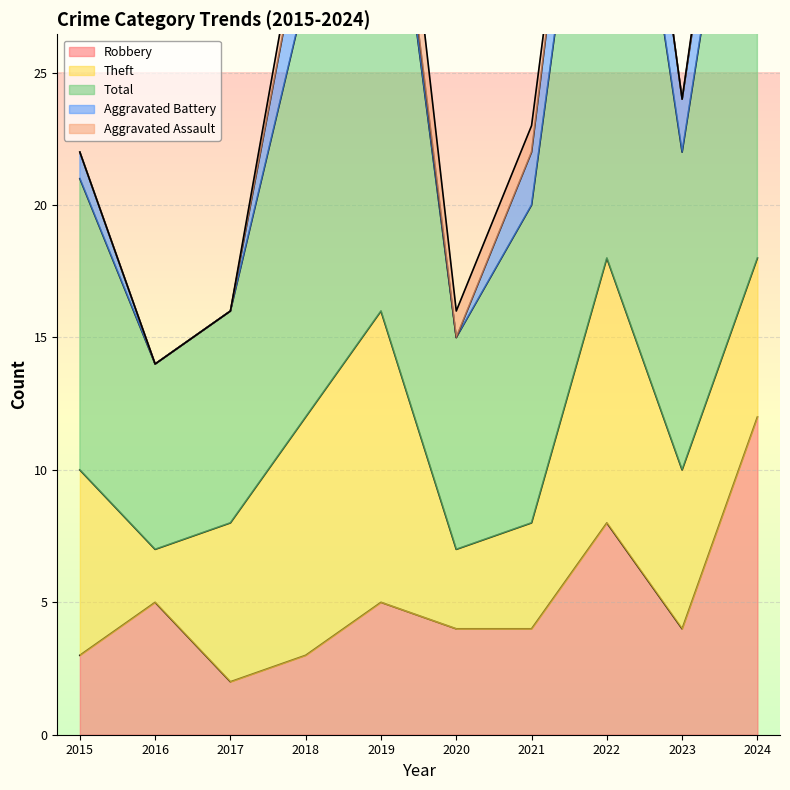

True or false: Aggravated Assault and Theft intersect in this chart.

False